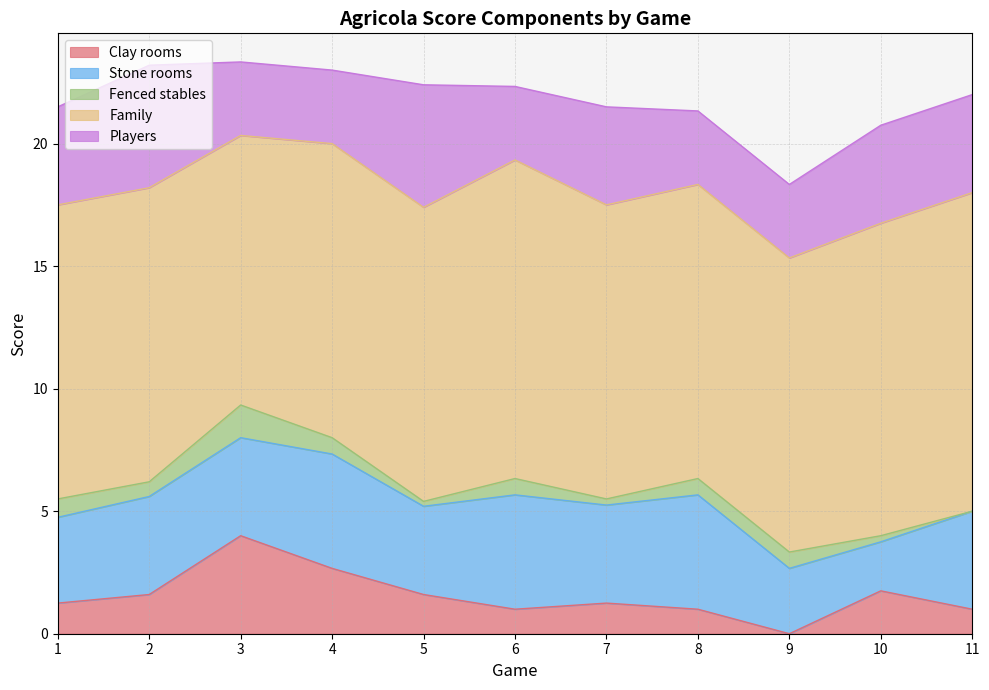

Which has a higher value, 2 or 10?

2